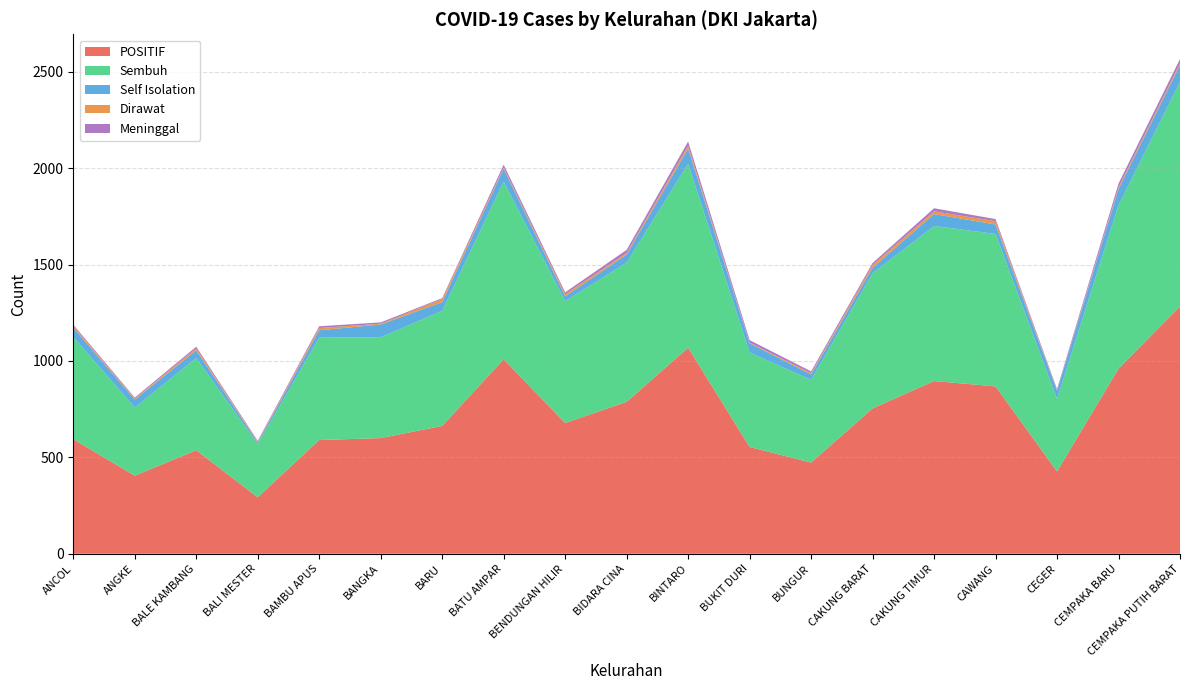

Reading right to left, what are all the values shown in this chart?

POSITIF: 1283	960	427	868	896	754	473	554	1069	788	678	1009	663	600	590	293	537	405	594
Sembuh: 1165	848	376	791	804	701	429	490	954	722	632	922	597	523	531	276	478	354	531
Self Isolation: 86	84	42	49	62	28	28	48	78	42	25	66	45	66	38	9	40	41	47
Dirawat: 10	9	3	17	14	15	7	3	15	8	11	6	16	4	12	4	10	5	9
Meninggal: 22	19	6	11	16	10	9	13	22	16	10	15	5	7	9	4	9	5	7